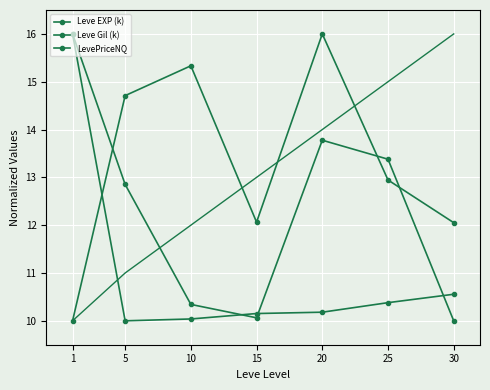

Which series has the largest range (max minus min)?

Leve EXP (k)